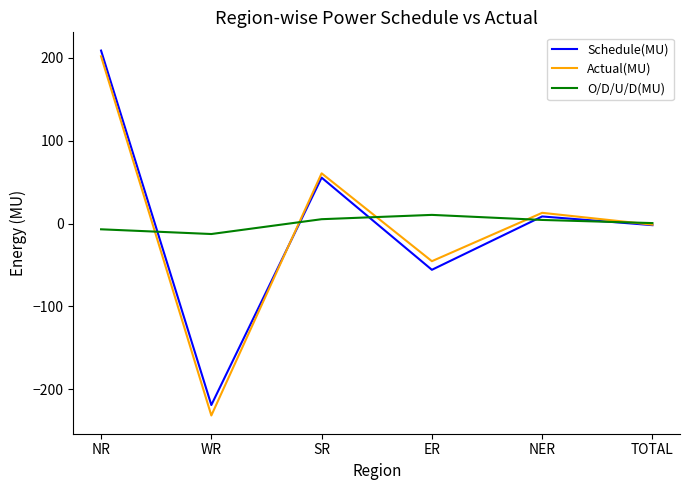

What is the maximum value for Schedule(MU)?

208.9